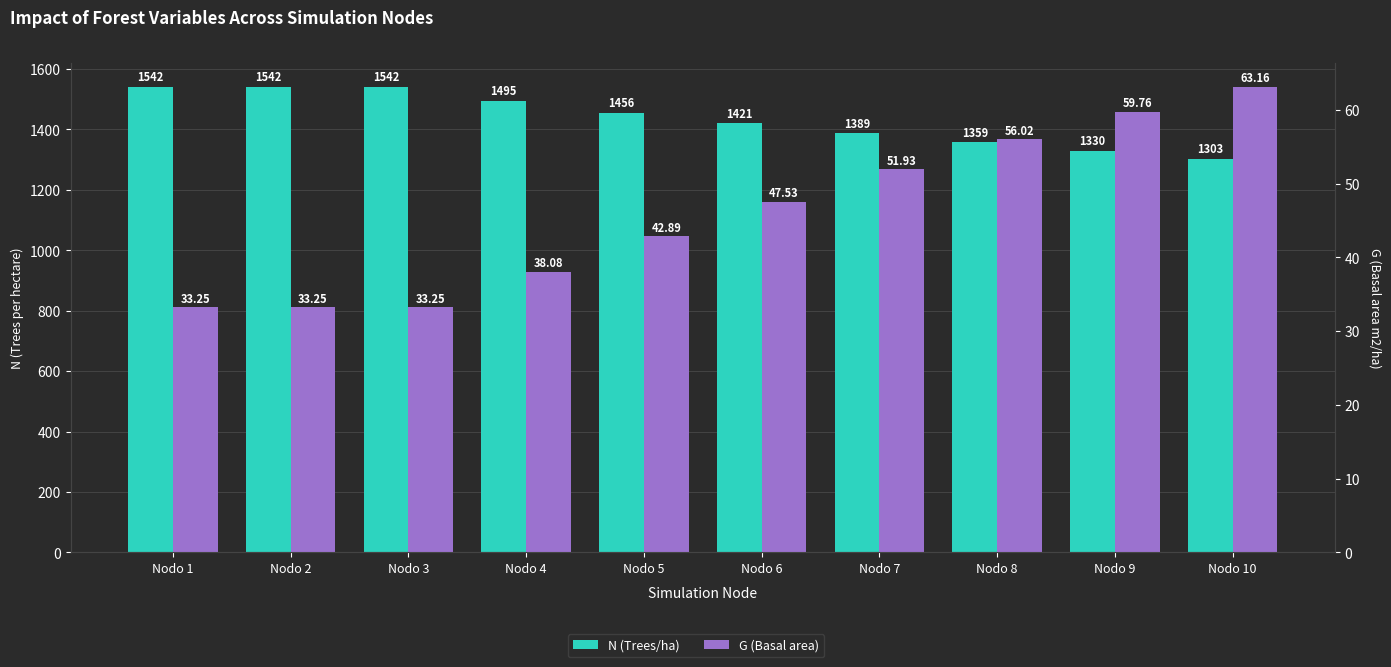

List the series in order of their overall mean, highest first.

N (Trees/ha), G (Basal area)